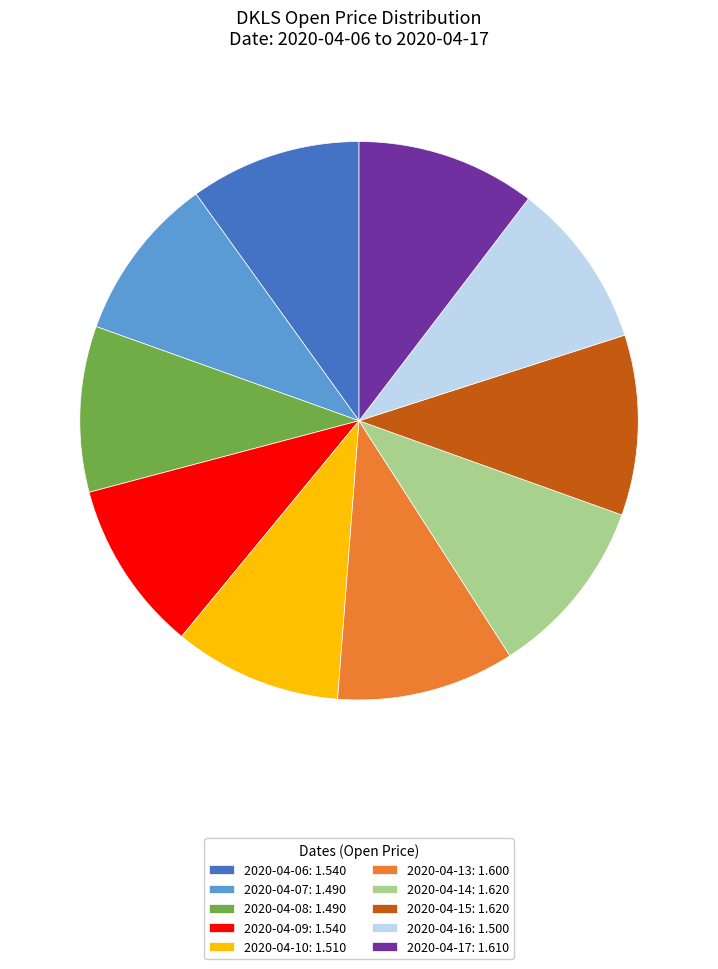

Does 2020-04-08 represent more than half of the total?

No